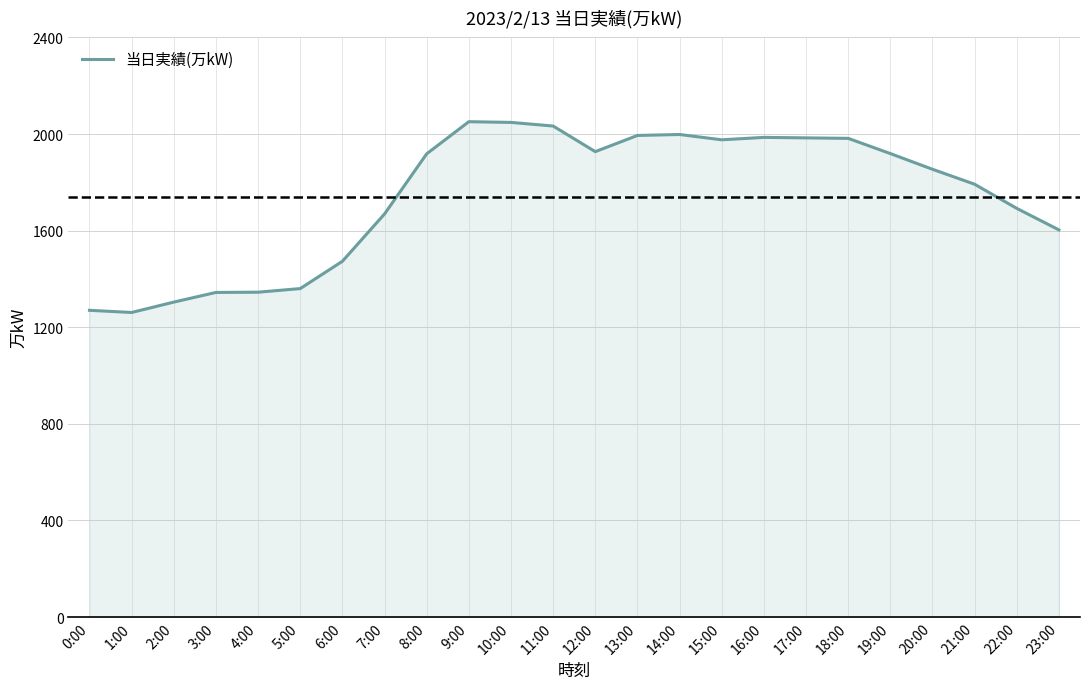

What is the maximum value shown in the chart?

2051